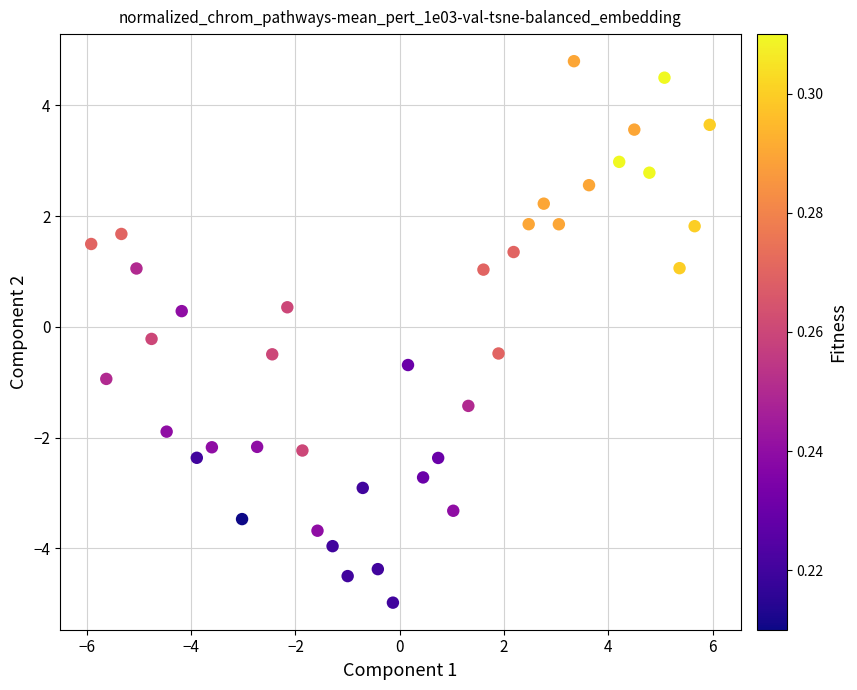

What is the range of X values (max minus min)?

11.9